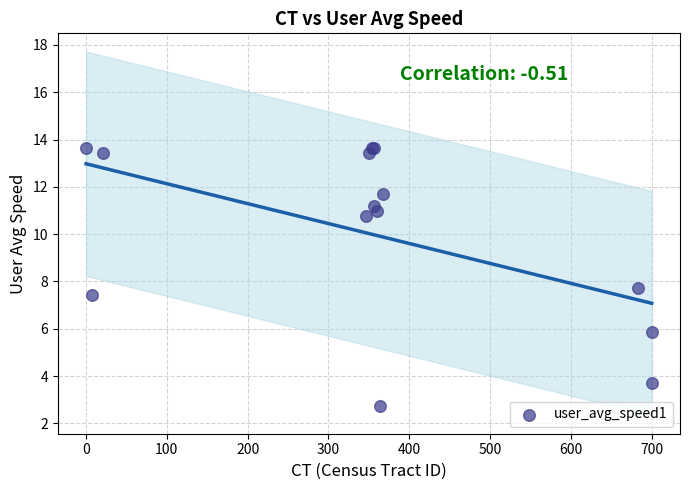

What Y value in the scatter plot is closest to 8?

7.7